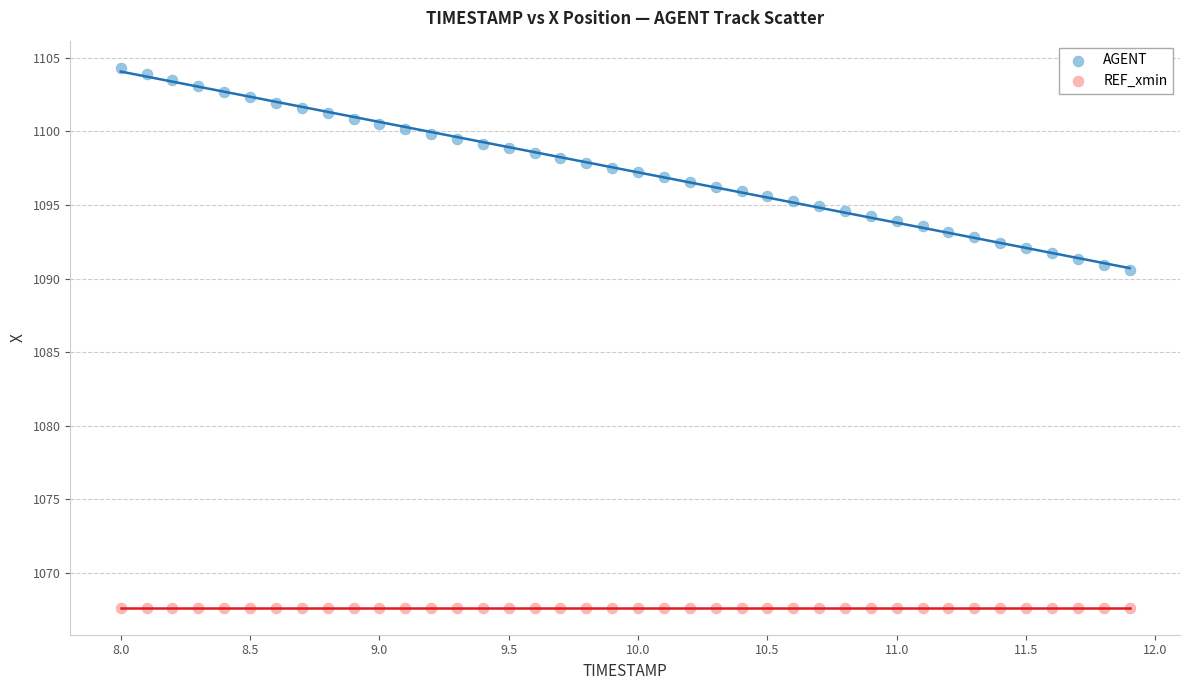

Which series contains the highest Y value?

AGENT